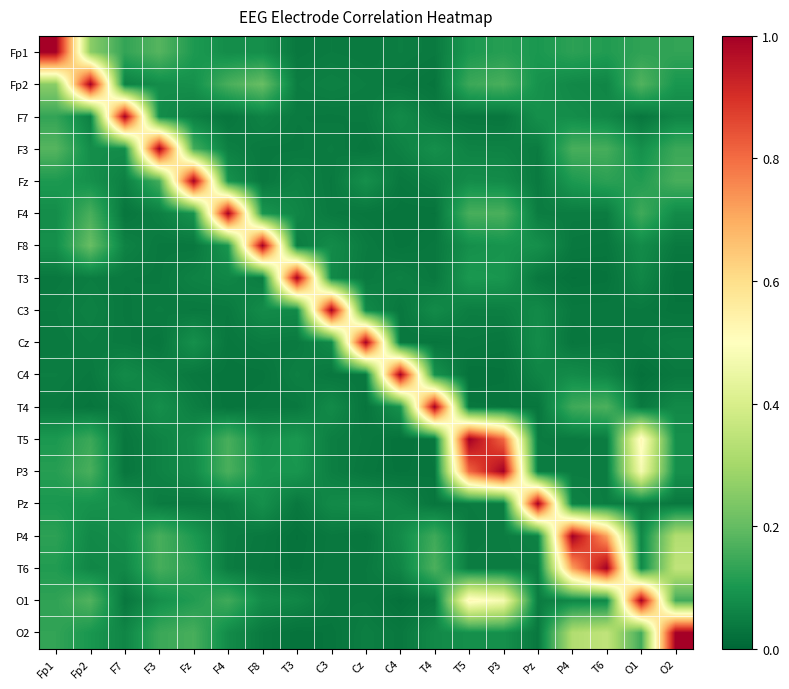

Between T4 and Fp2, which is larger?

Fp2